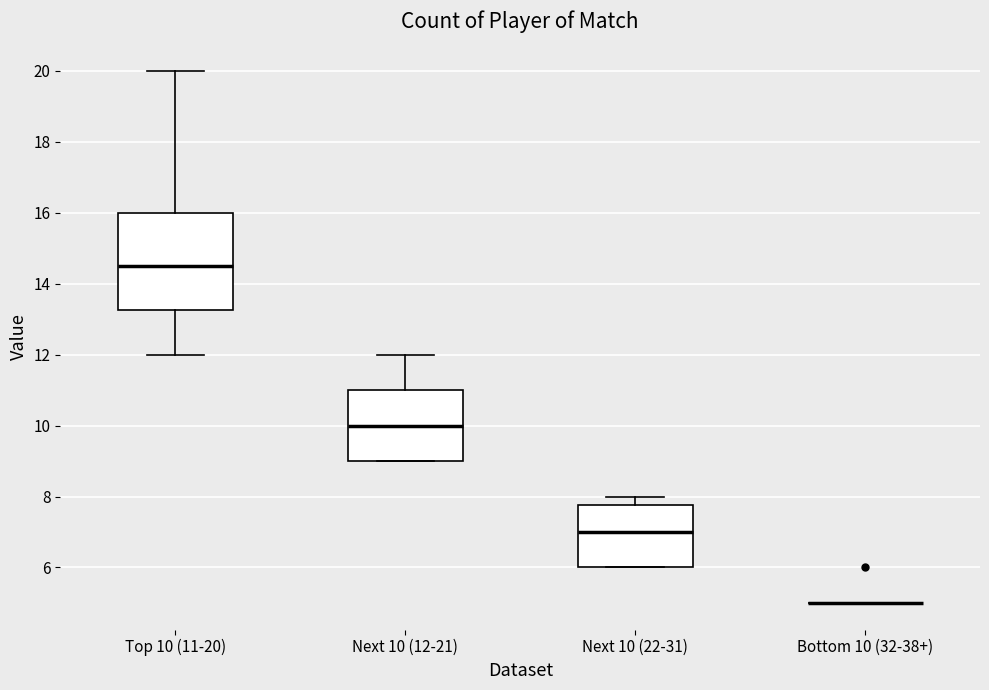

Which box is the tallest, from its lower edge to its upper edge?

Top 10 (11-20)